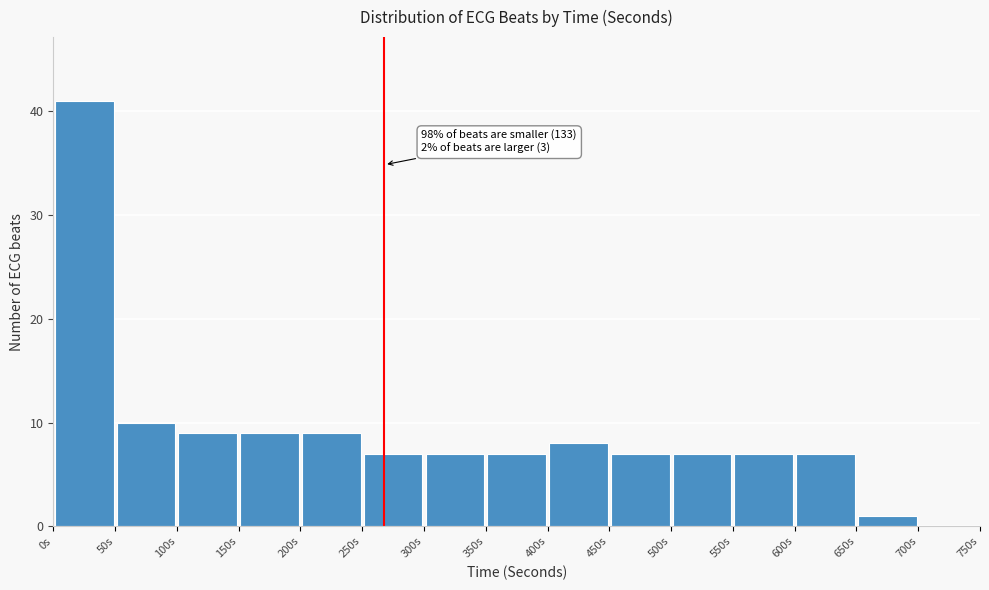

Which range on the x-axis has the tallest bar?

0 to 50